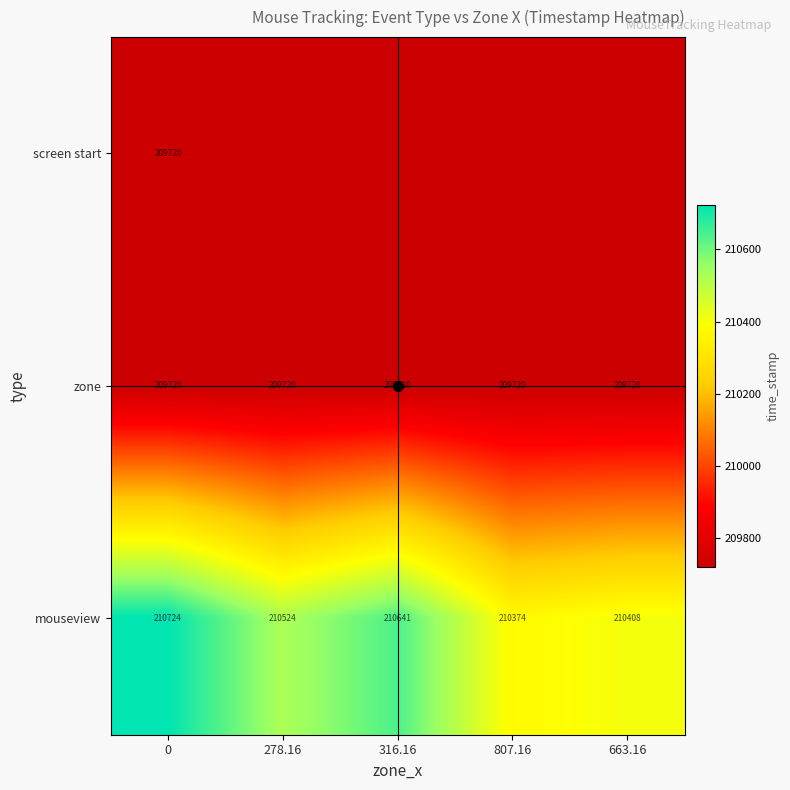

What is the minimum value for mouseview?

210374.0